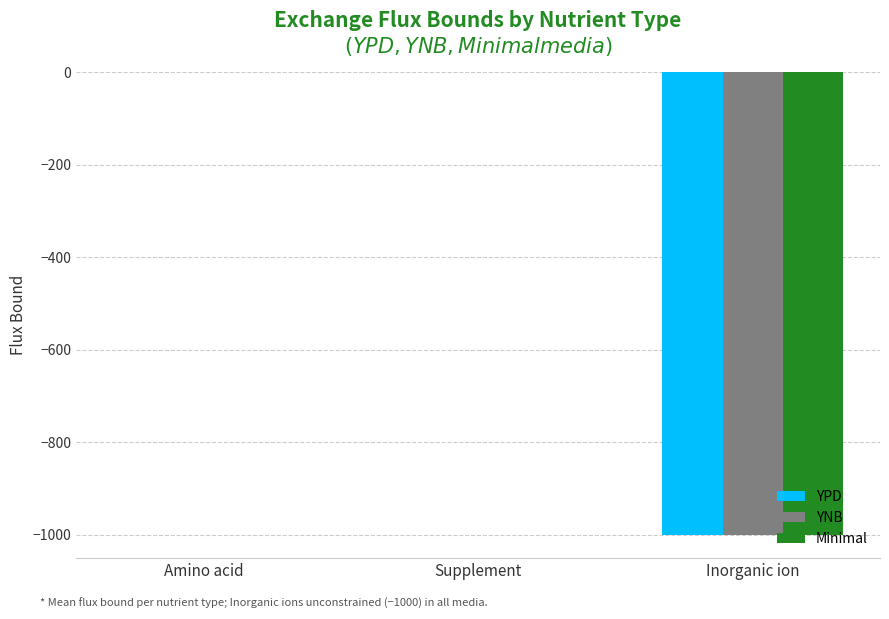

Is it true that Minimal equals -501.1 at Inorganic ion?

False